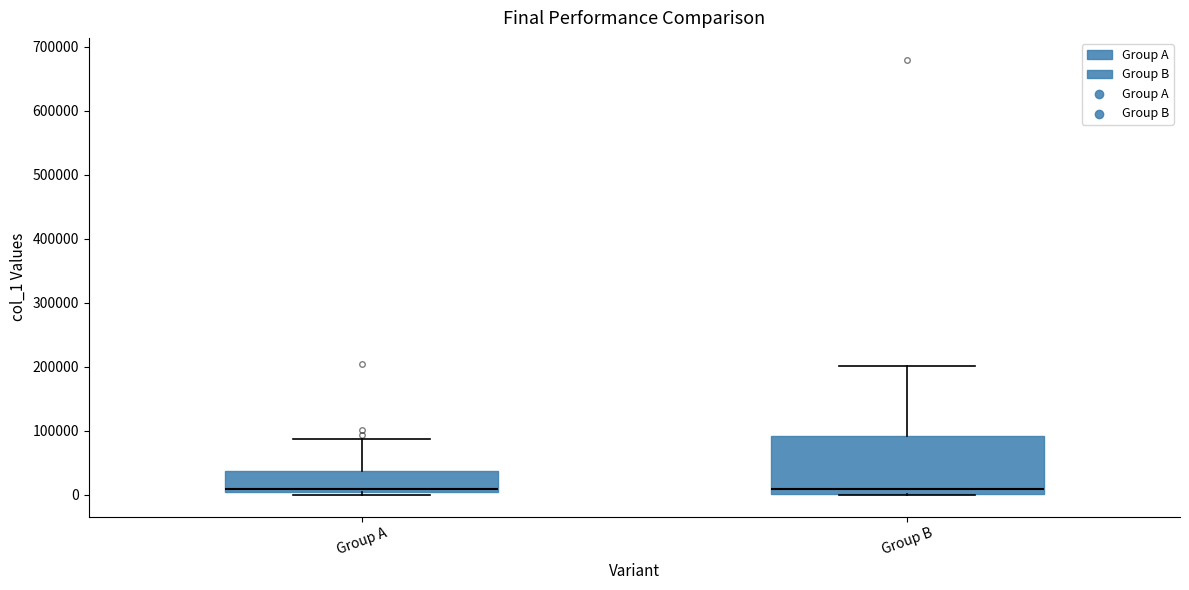

Comparing the boxes themselves (not the whiskers), which one is the tallest?

Group B